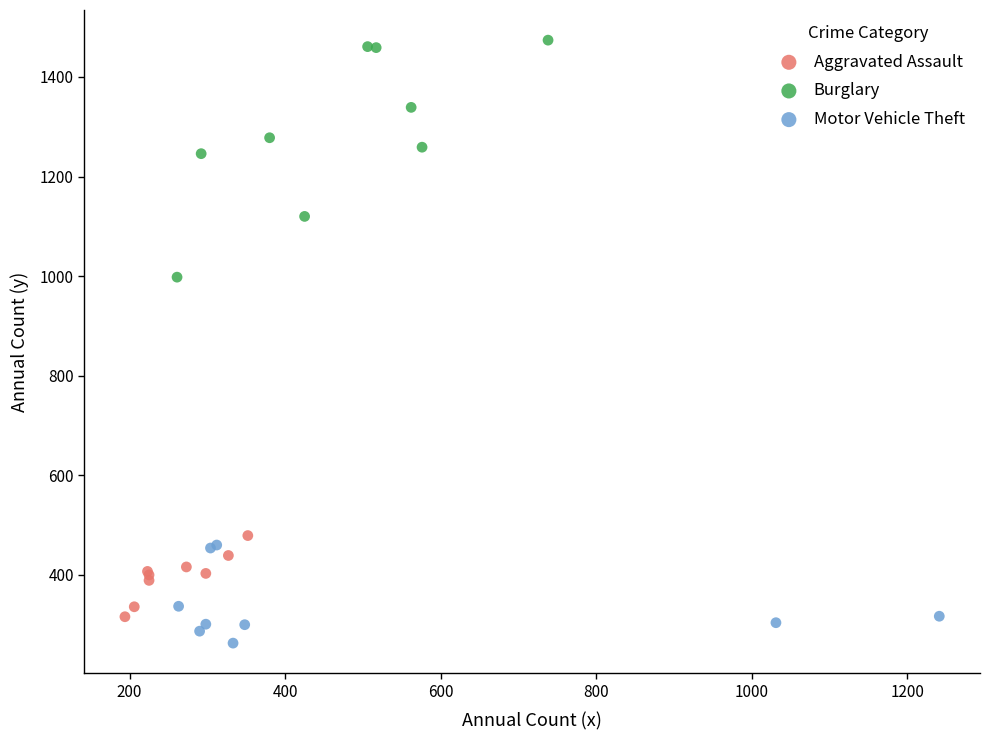

Which series has the largest Y range (max minus min)?

Burglary